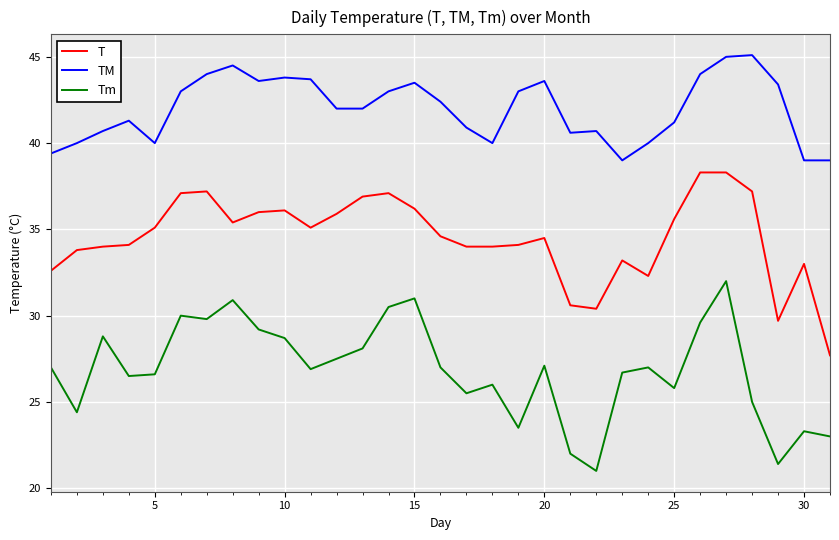

True or false: TM and Tm intersect in this chart.

False